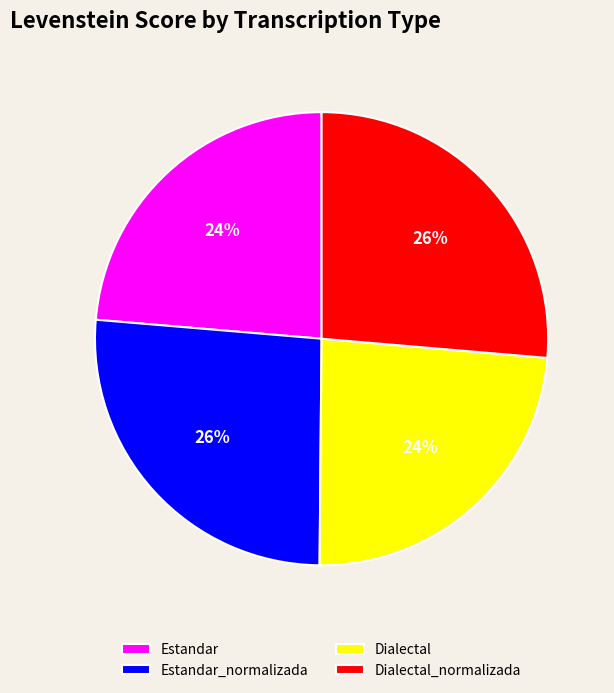

Do Dialectal_normalizada and Estandar_normalizada together represent more than half of the pie?

Yes